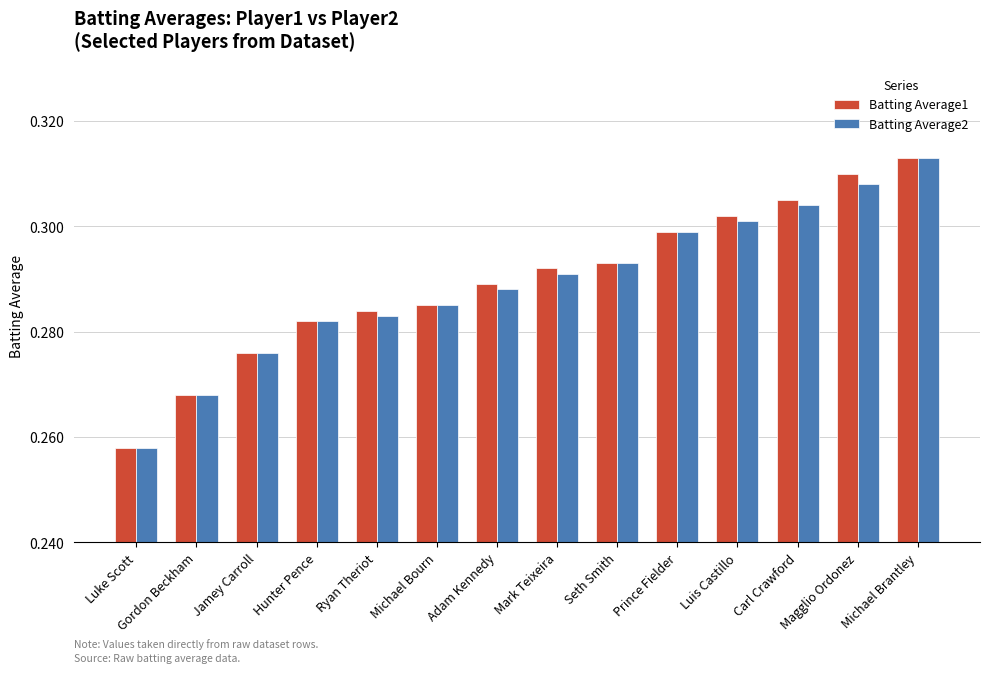

How many bars are there in each group?

2